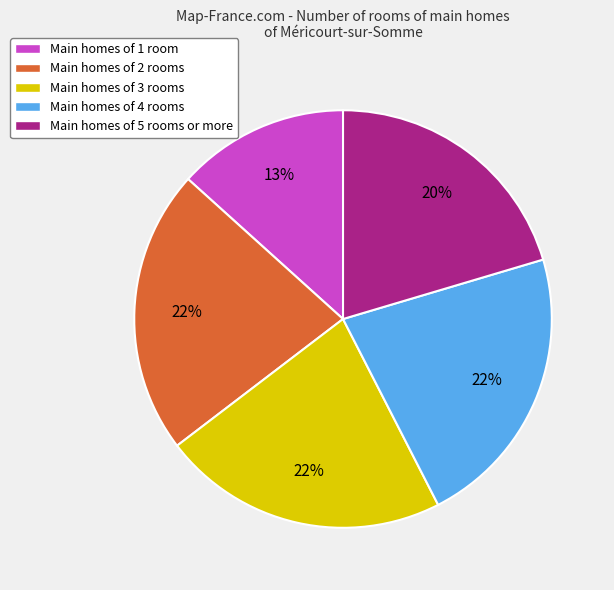

Which category has the smallest portion of the pie?

Main homes of 1 room